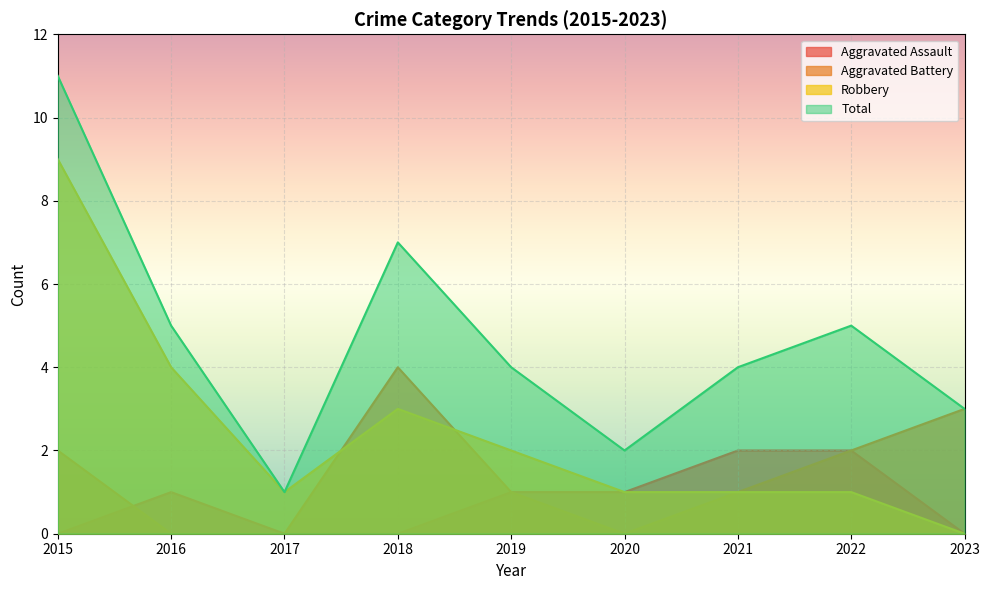

What is the minimum value for Total?

1